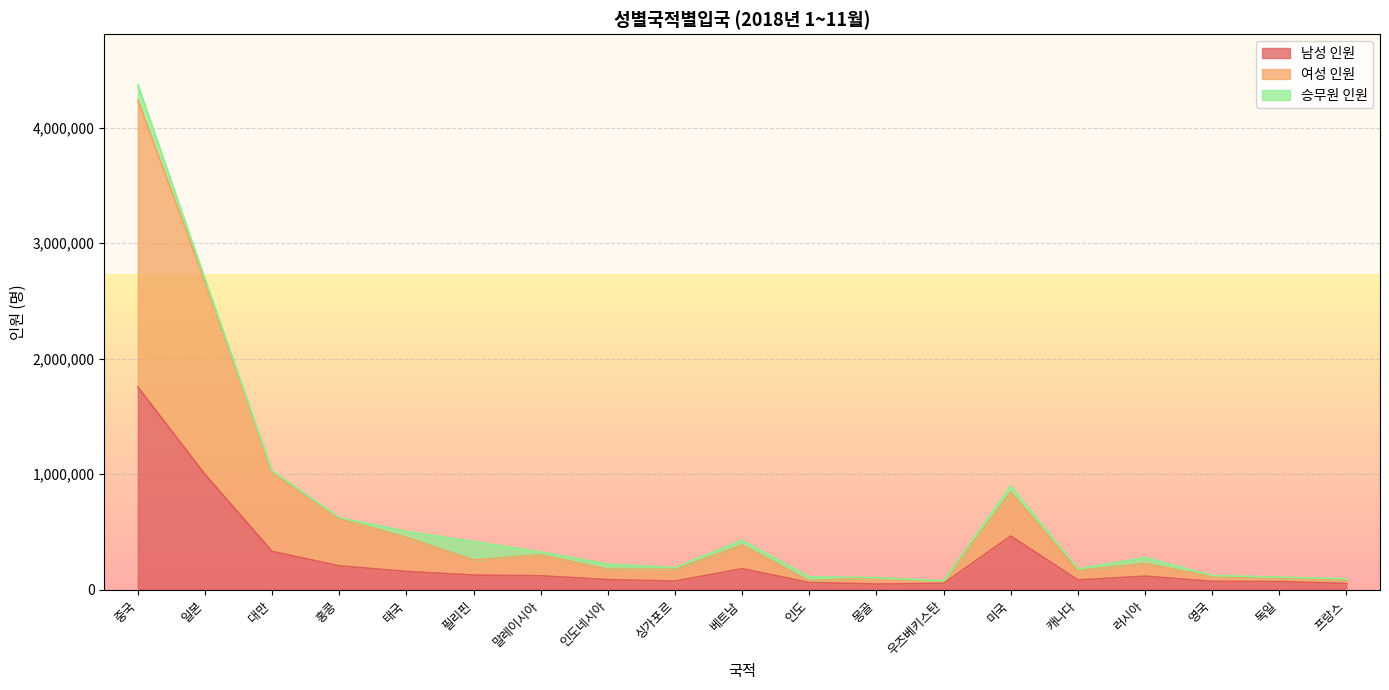

True or false: 남성 인원 has a value of 1699241 at 일본.

False